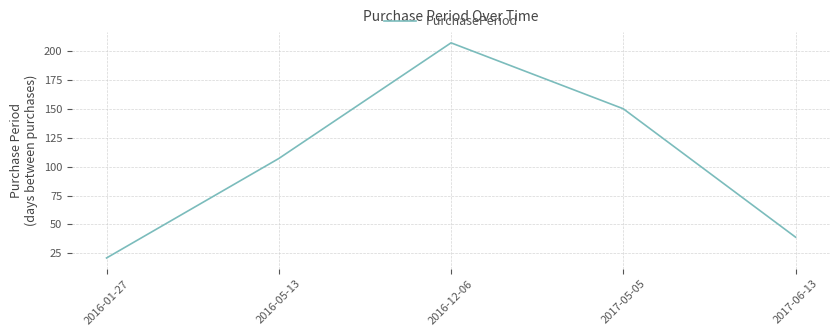

What is the sum of the values at 2017-06-13 and 2017-05-05?

189